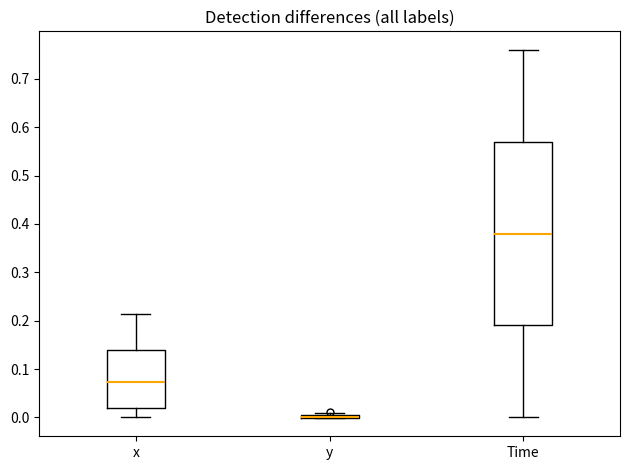

Comparing the boxes themselves (not the whiskers), which one is the tallest?

Time